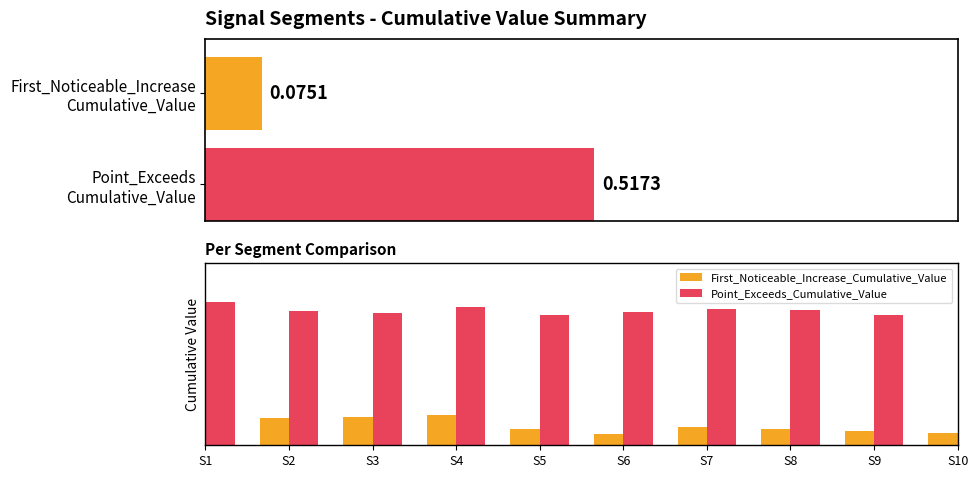

Which label corresponds to the largest value in the chart?

S1